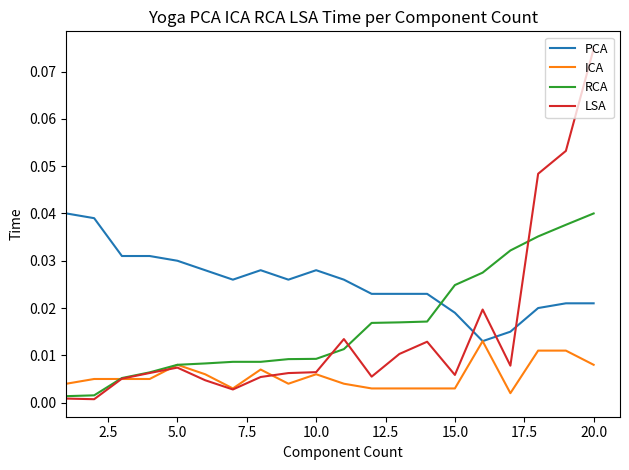

Which series has the largest range (max minus min)?

LSA